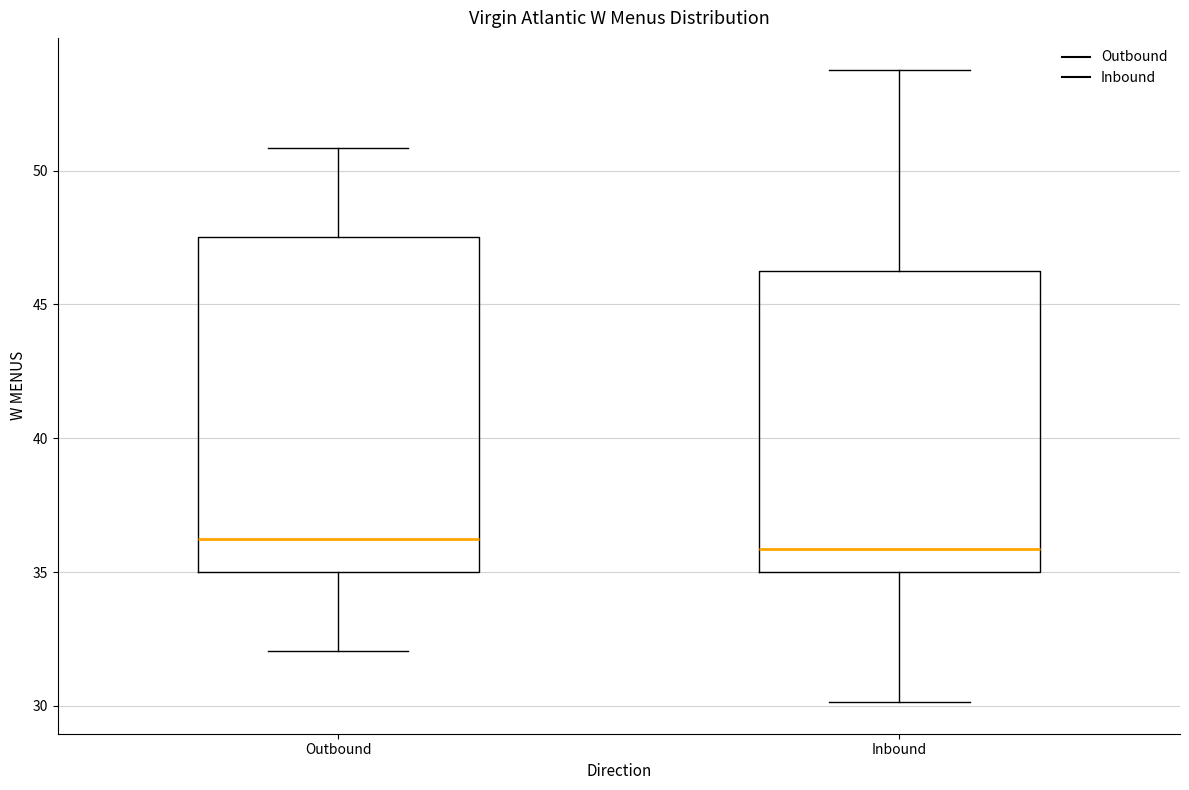

Comparing the boxes themselves (not the whiskers), which one is the tallest?

Outbound